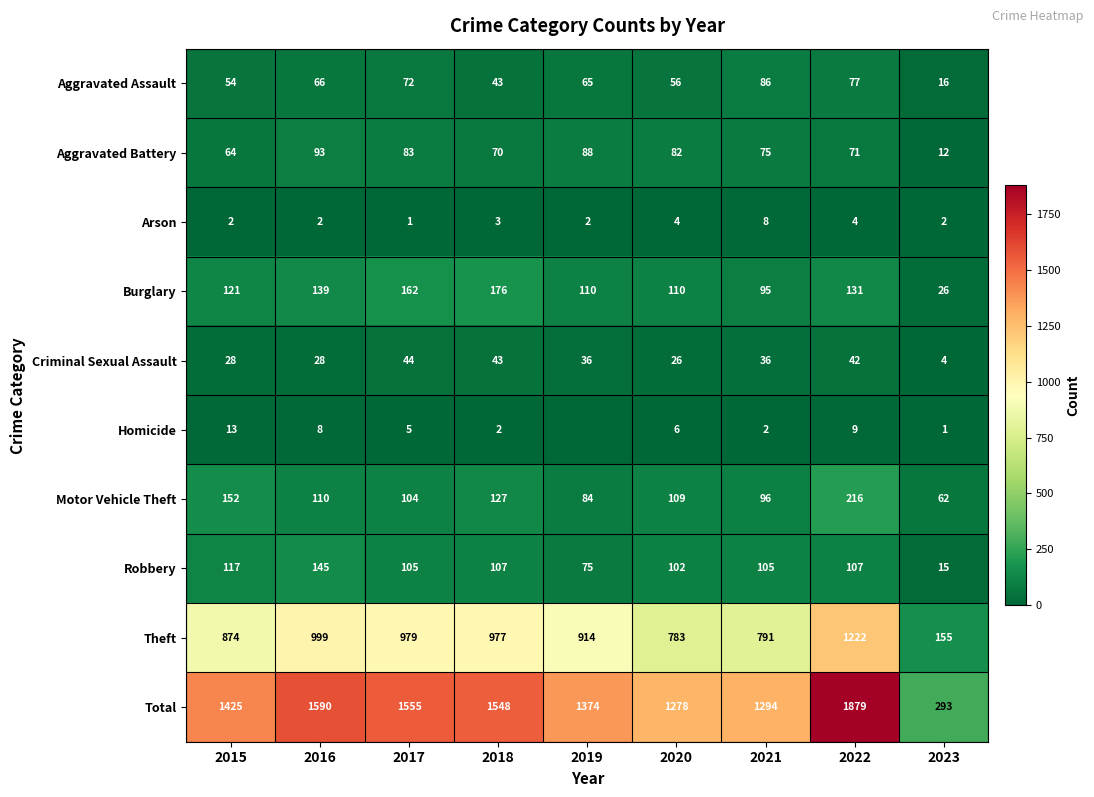

What is the difference between the Total values at 2023 and 2017?

1262